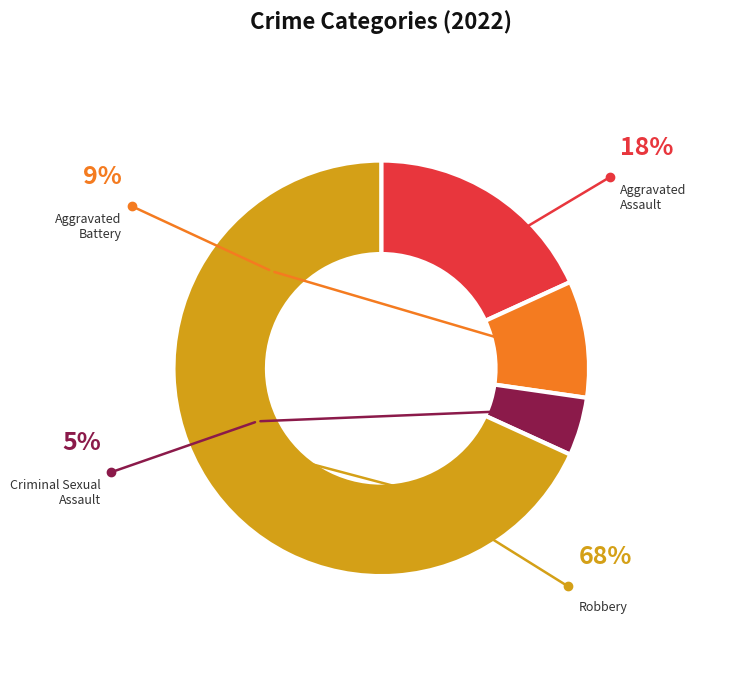

True or false: Robbery accounts for 68% of the total.

True